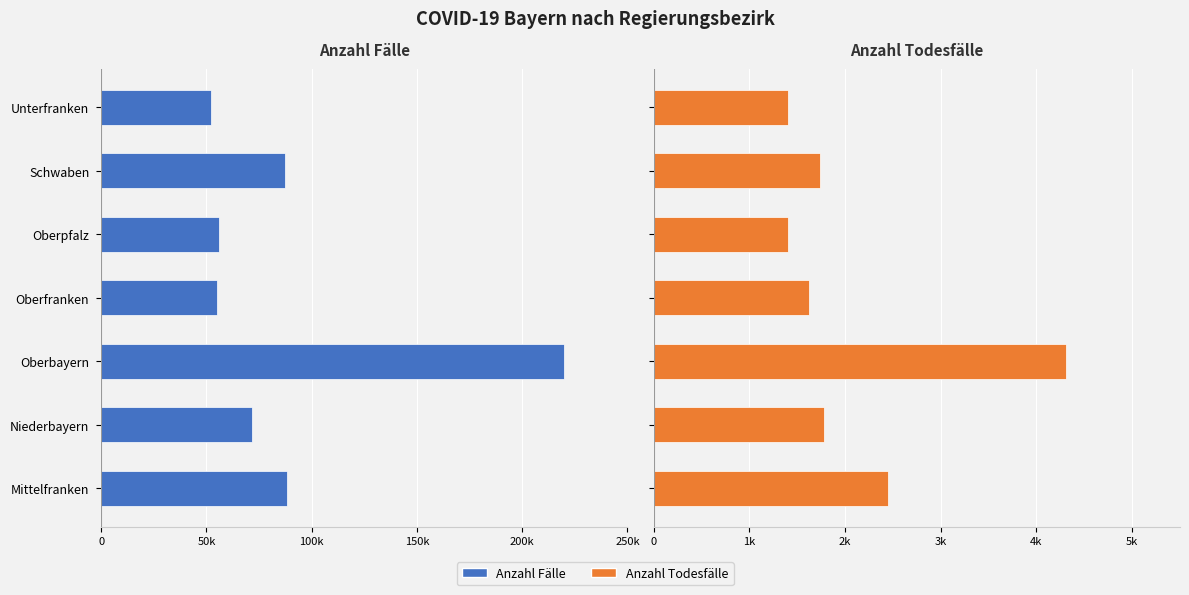

Which series has the largest range (max minus min)?

Anzahl Fälle